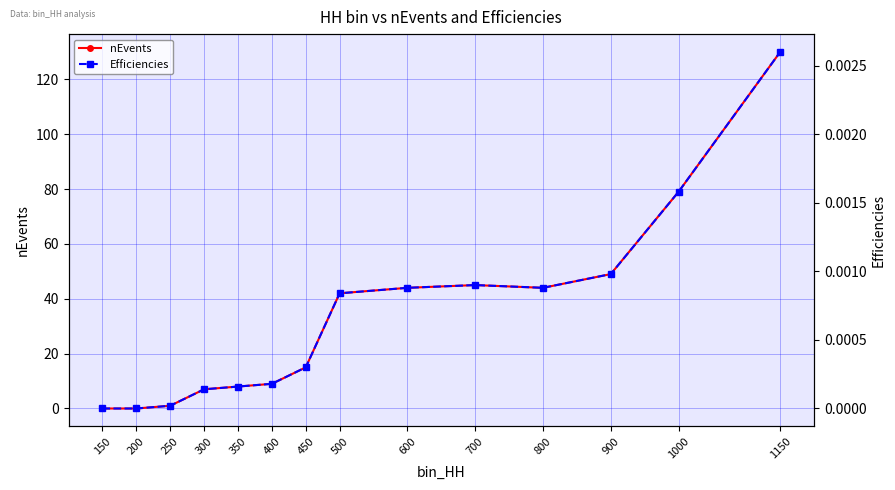

What are all the series names shown in the legend?

nEvents, Efficiencies